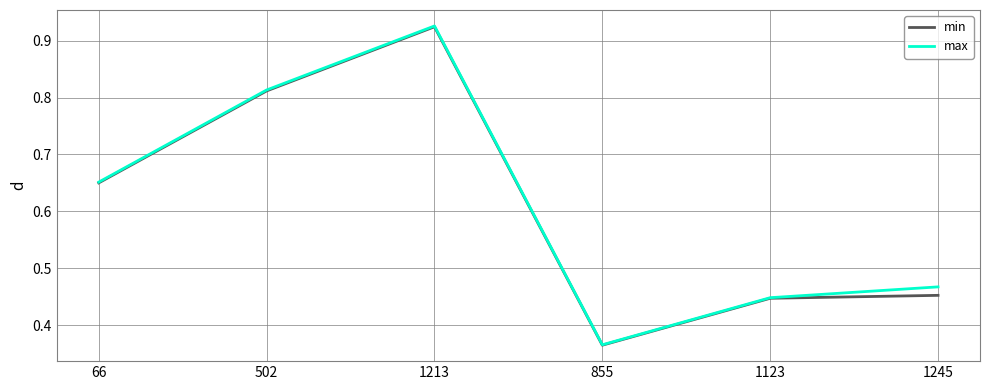

At which category does the chart reach its peak across all series?

1213